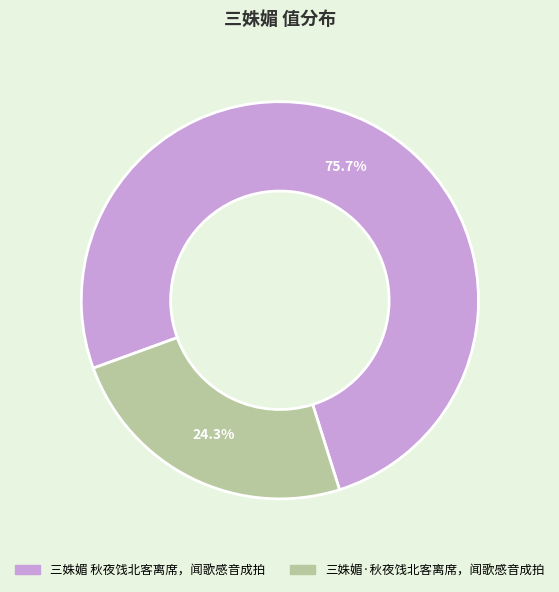

Is 三姝媚 秋夜饯北客离席，闻歌感音成拍 the majority of the pie?

Yes